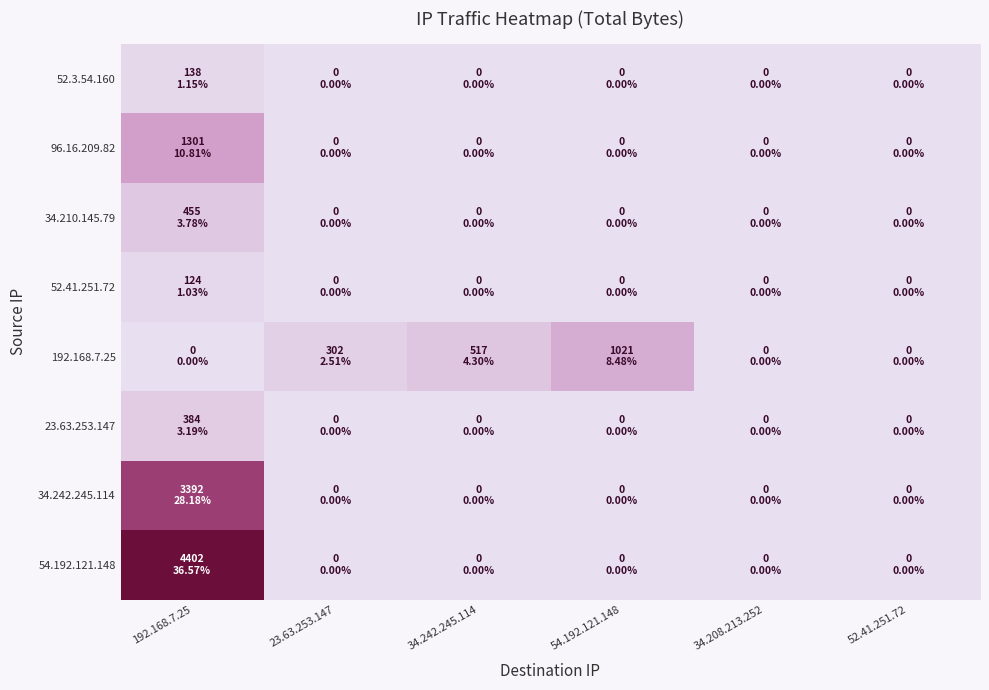

Which category has the lowest value across all series?

23.63.253.147